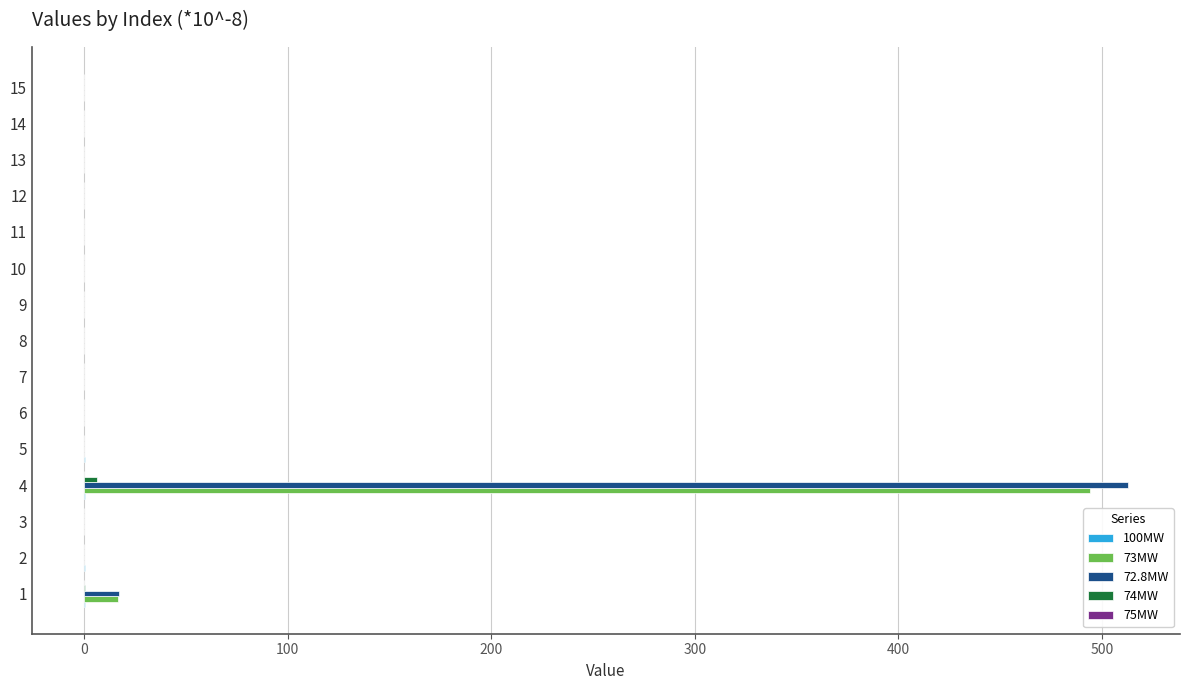

At which category is the sum across all series the highest?

4